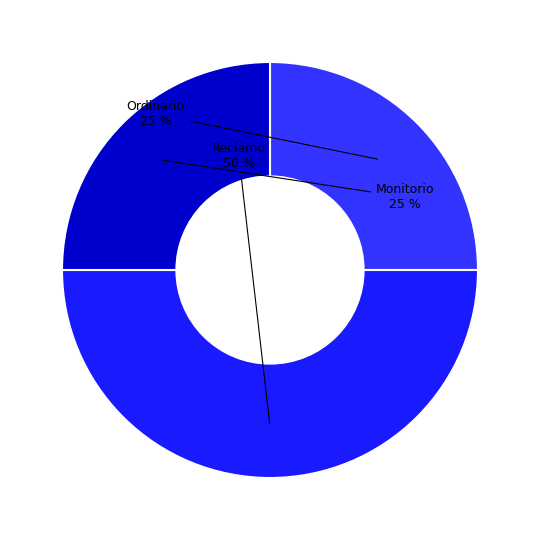

Which category has the biggest portion of the pie?

Reclamo